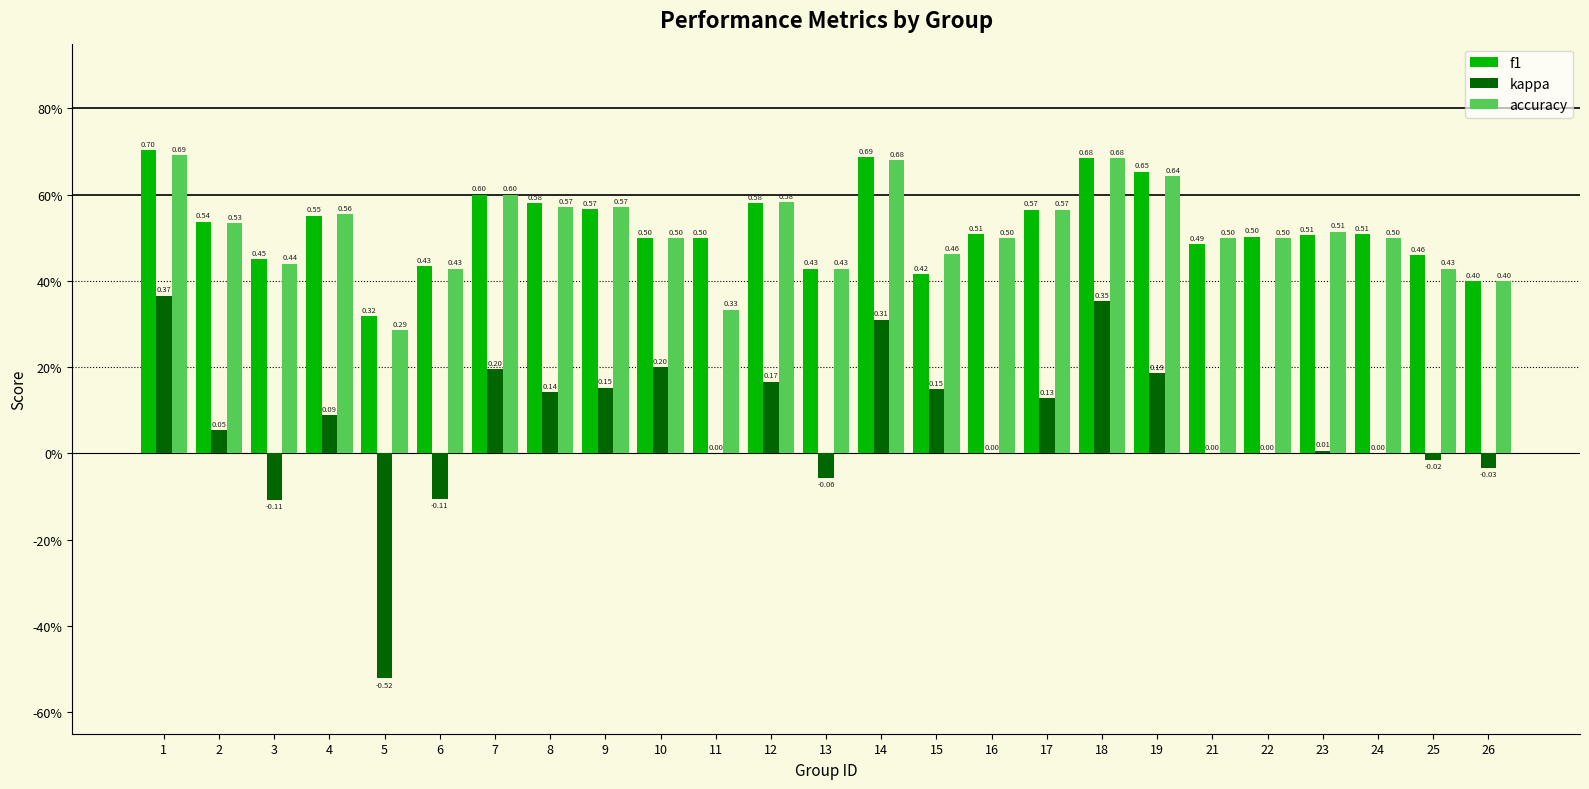

What are all the series names shown in the legend?

f1, kappa, accuracy